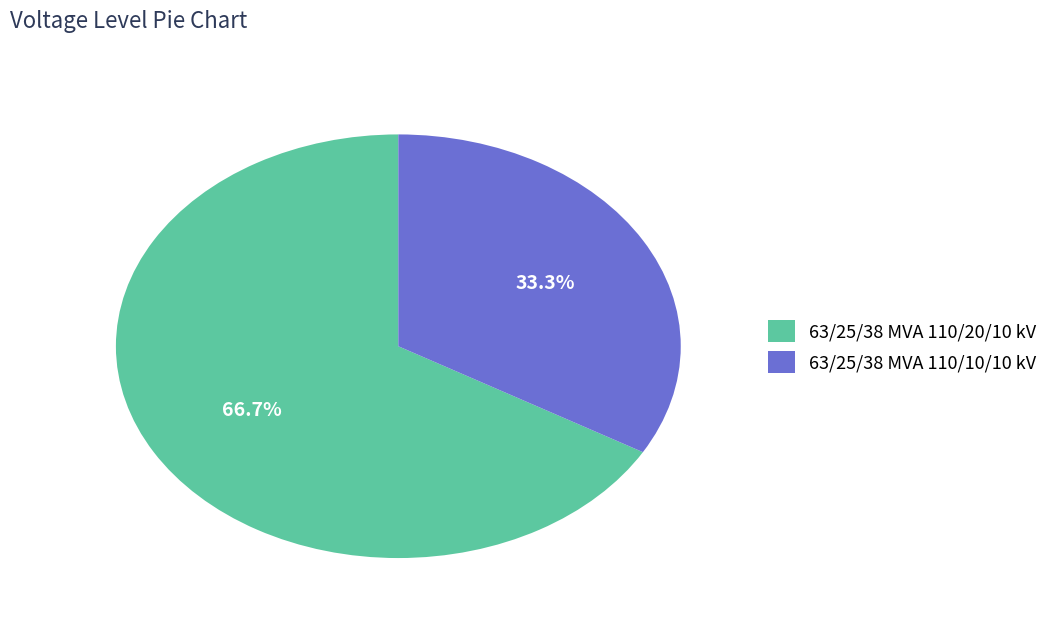

To the nearest percent, what portion does 63/25/38 MVA 110/20/10 kV represent?

67%